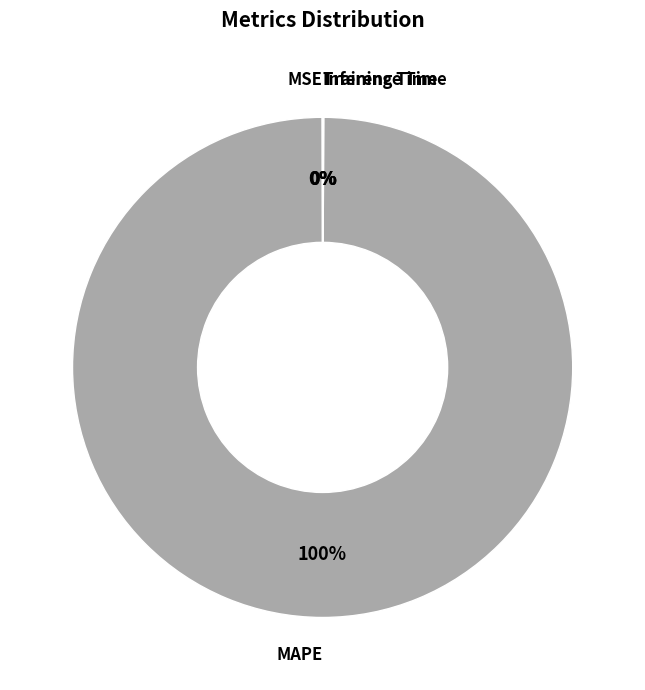

To the nearest percent, what is the difference between the largest and smallest slice percentages?

100%